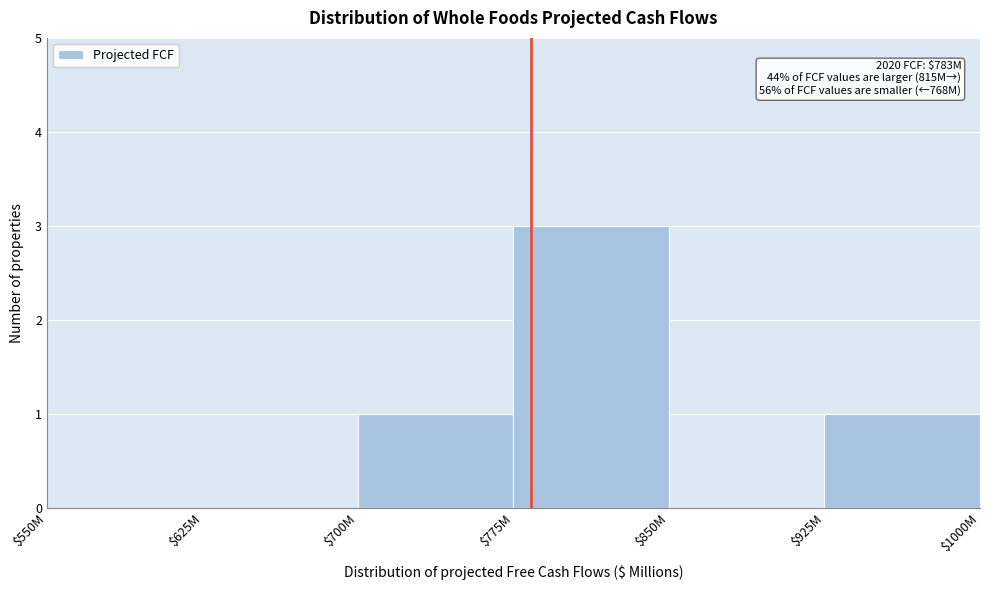

What is the greatest value displayed?

3